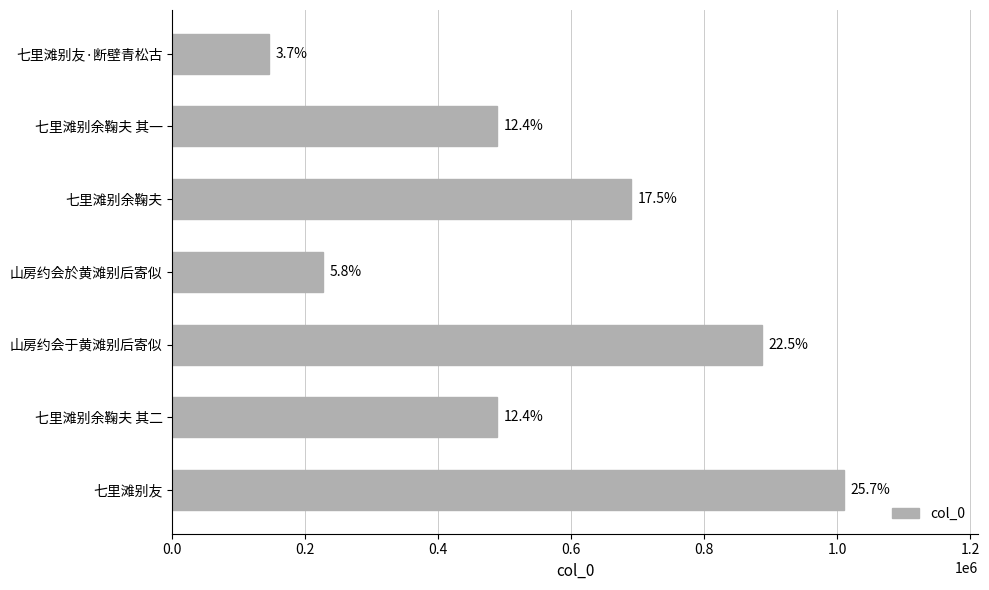

Does the chart contain stacked bars?

No